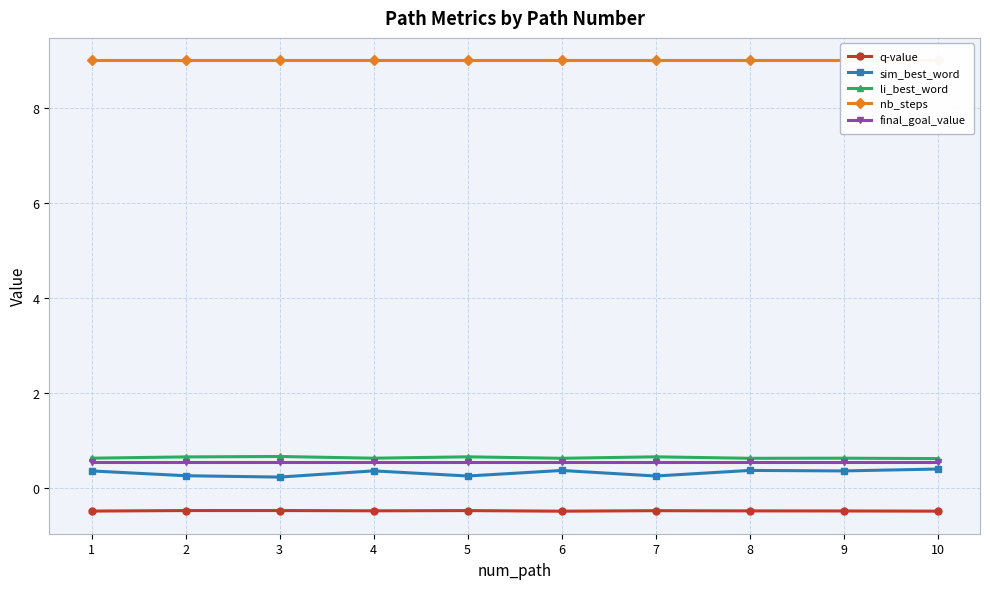

Read the sim_best_word value at 1.

0.4